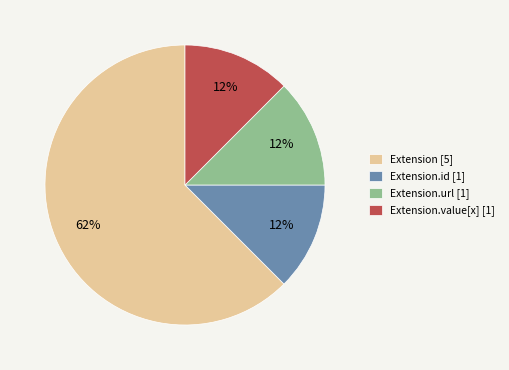

The Extension [5] slice represents 62% of the pie. True or false?

True